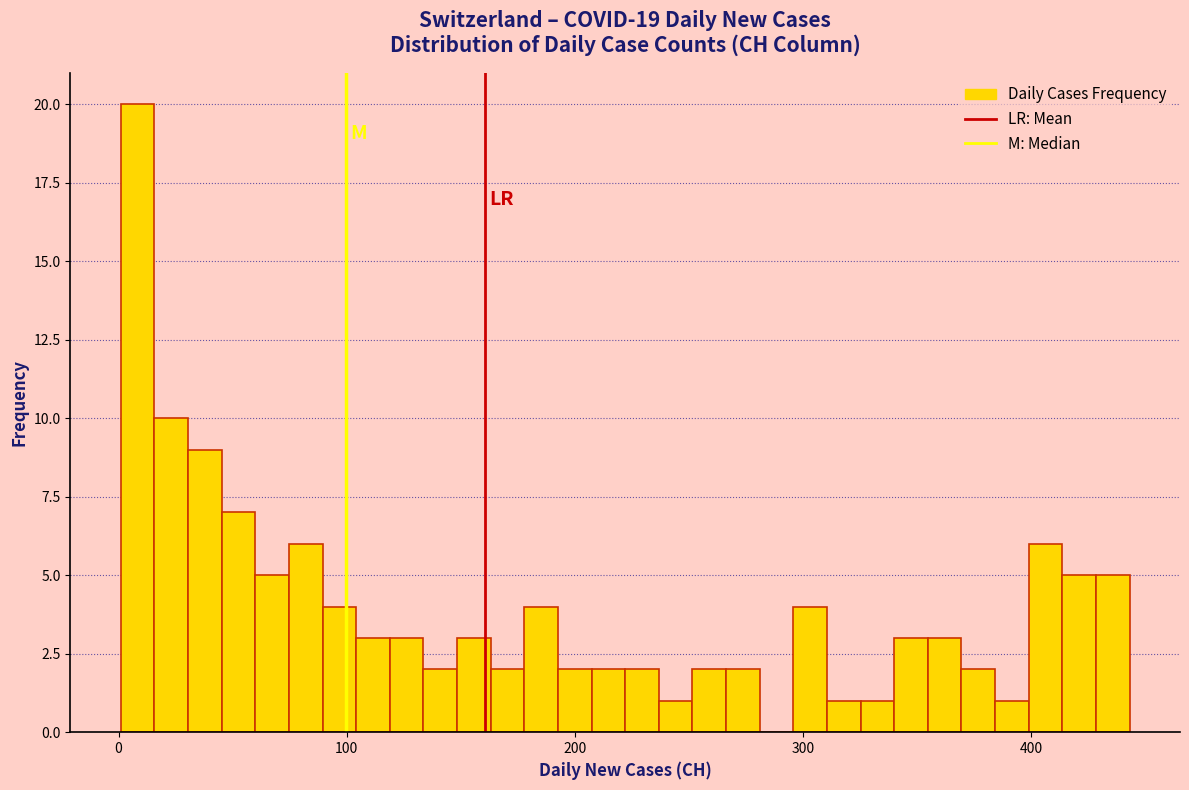

Read against the x-axis, roughly where is the centre of the tallest bar?

10